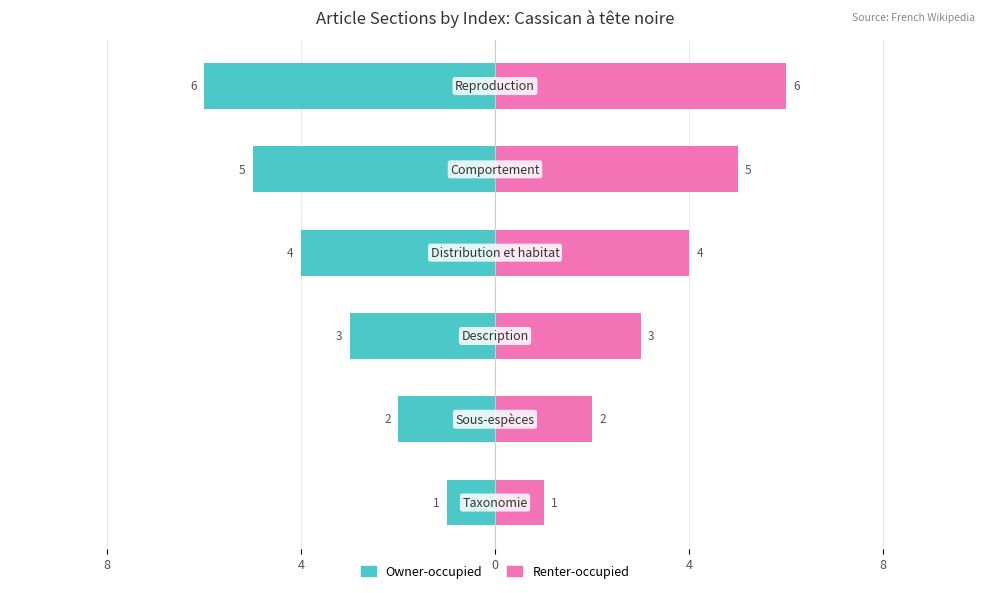

Rank the series at 0 from highest to lowest value.

Renter-occupied, Owner-occupied